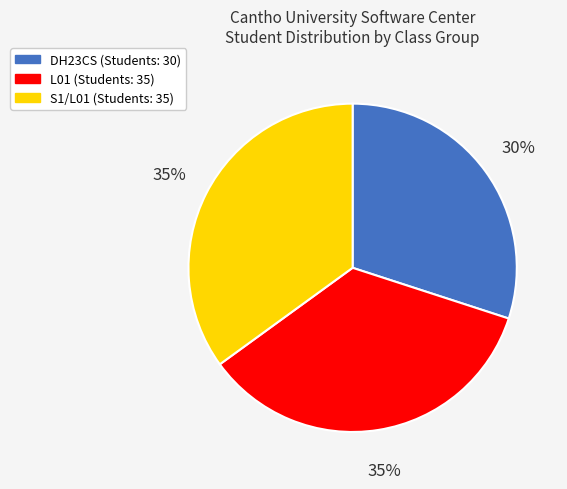

How many segments does this pie chart have?

3